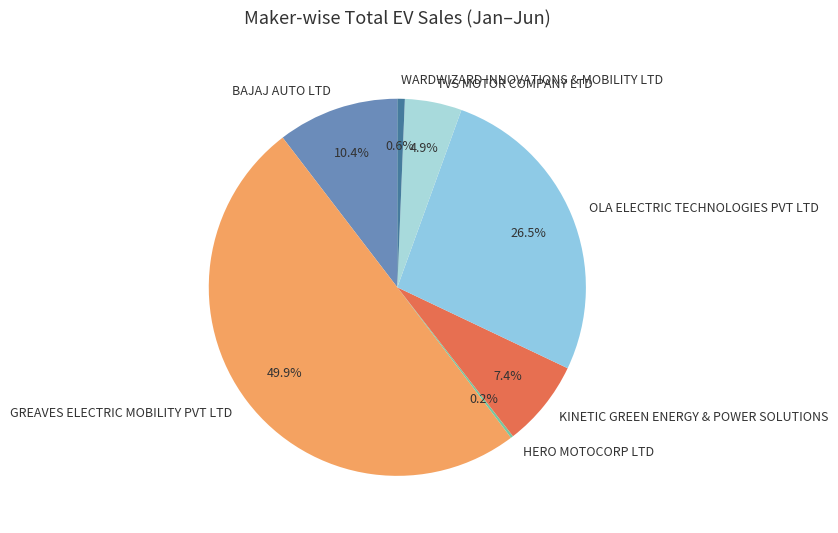

True or false: WARDWIZARD INNOVATIONS & MOBILITY LTD accounts for 11% of the total.

False